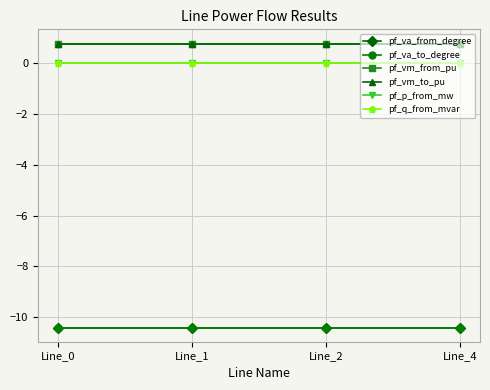

What is the value of the pf_vm_to_pu point at the 2nd from the left?

0.8